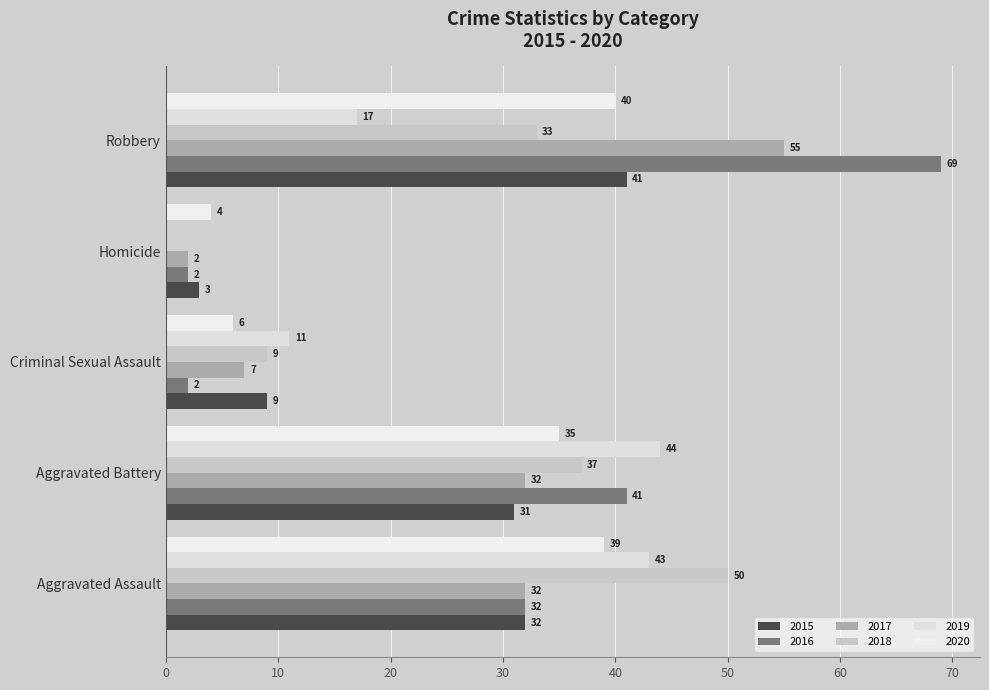

What is the label of the 5th bar from the right?

Aggravated Assault